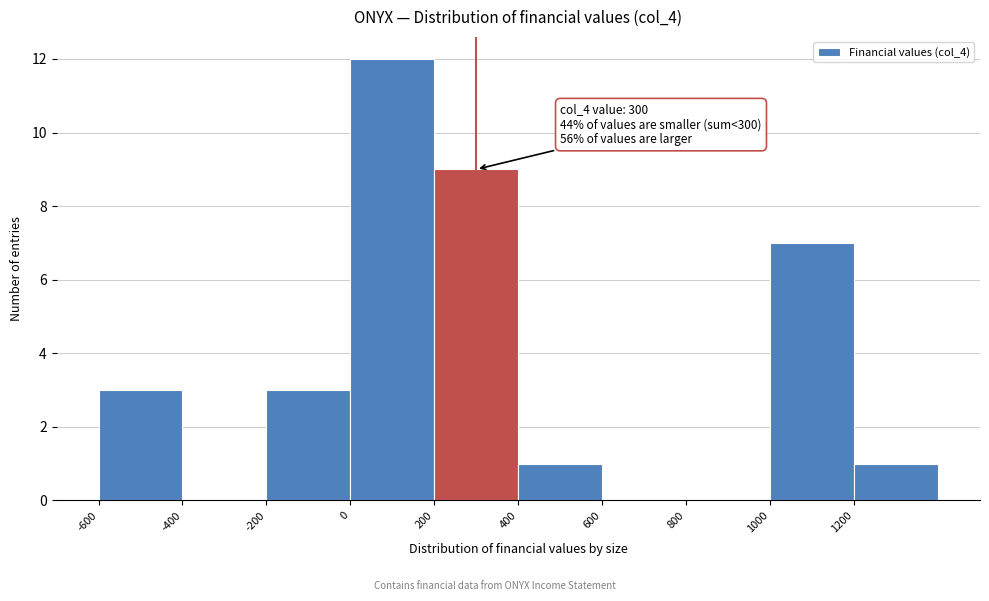

Which range on the x-axis has the tallest bar?

0 to 200